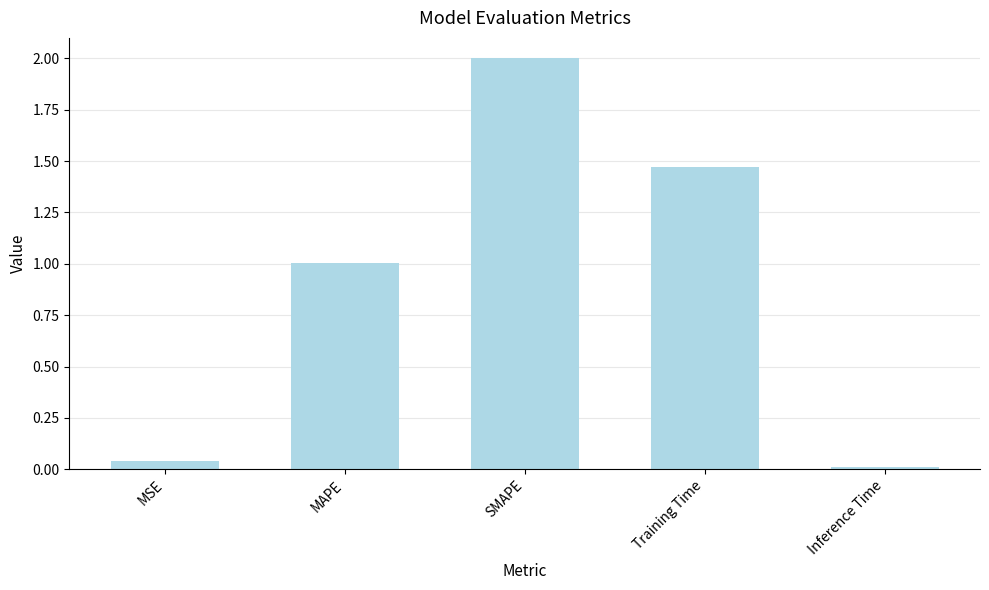

Where is the data nearest to the value 1?

MAPE